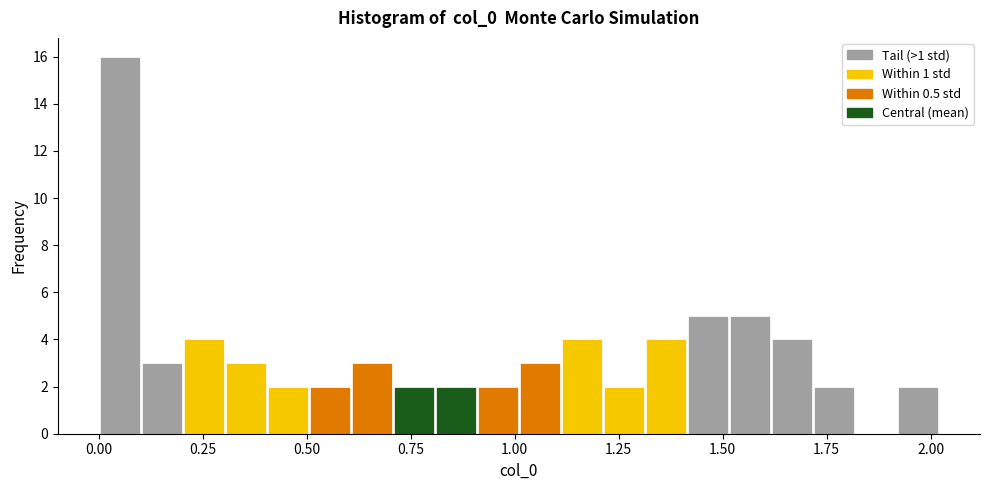

Read against the x-axis, roughly where is the centre of the tallest bar?

0.05